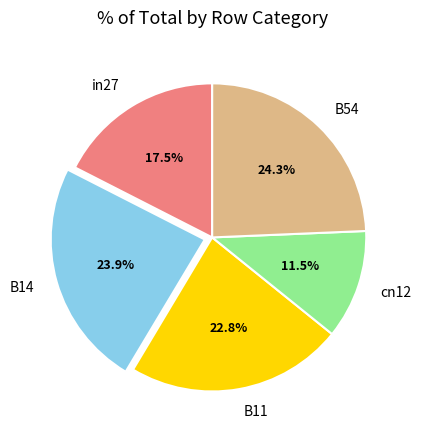

Between cn12 and in27, which is larger?

in27